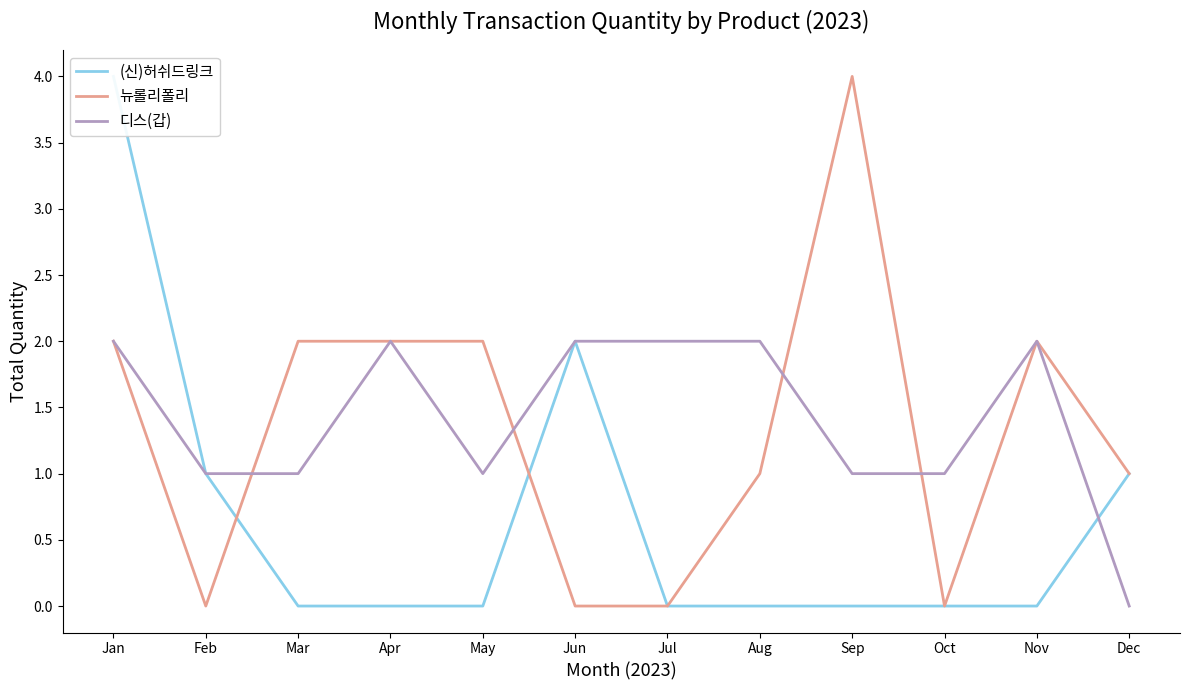

What is the difference between the (신)허쉬드링크 values at Feb and Apr?

1